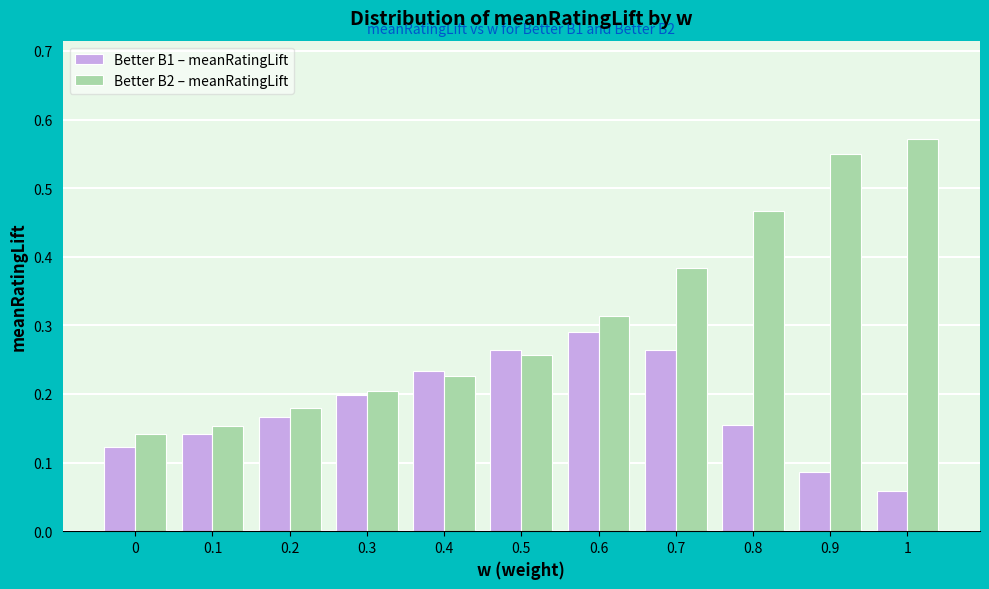

How many Better B1 – meanRatingLift values are between 0 and 1?

11